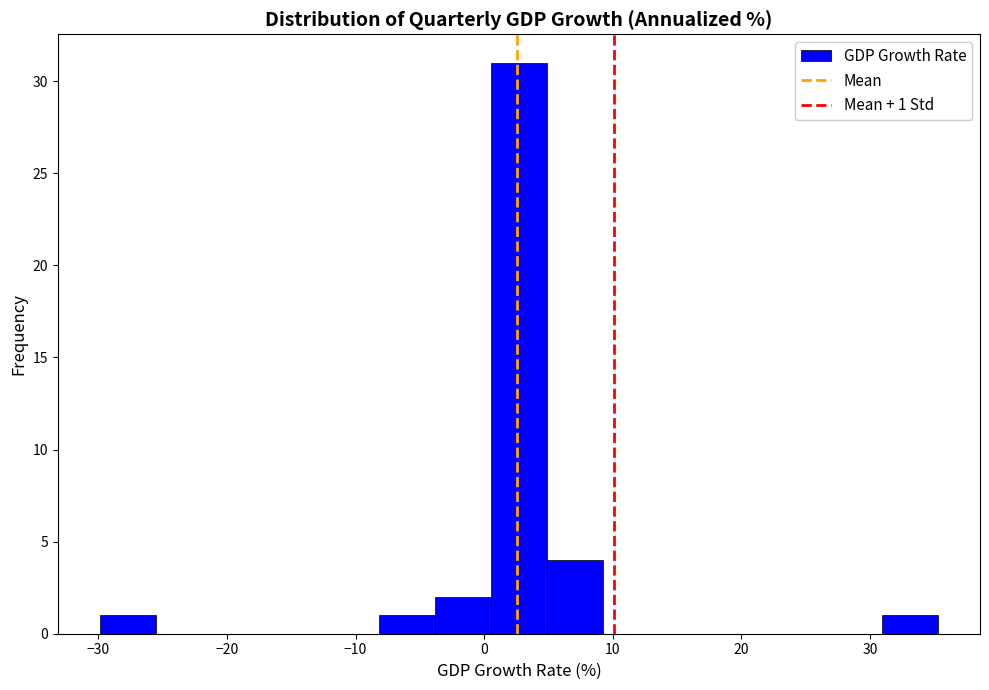

Which range on the x-axis has the tallest bar?

1 to 5